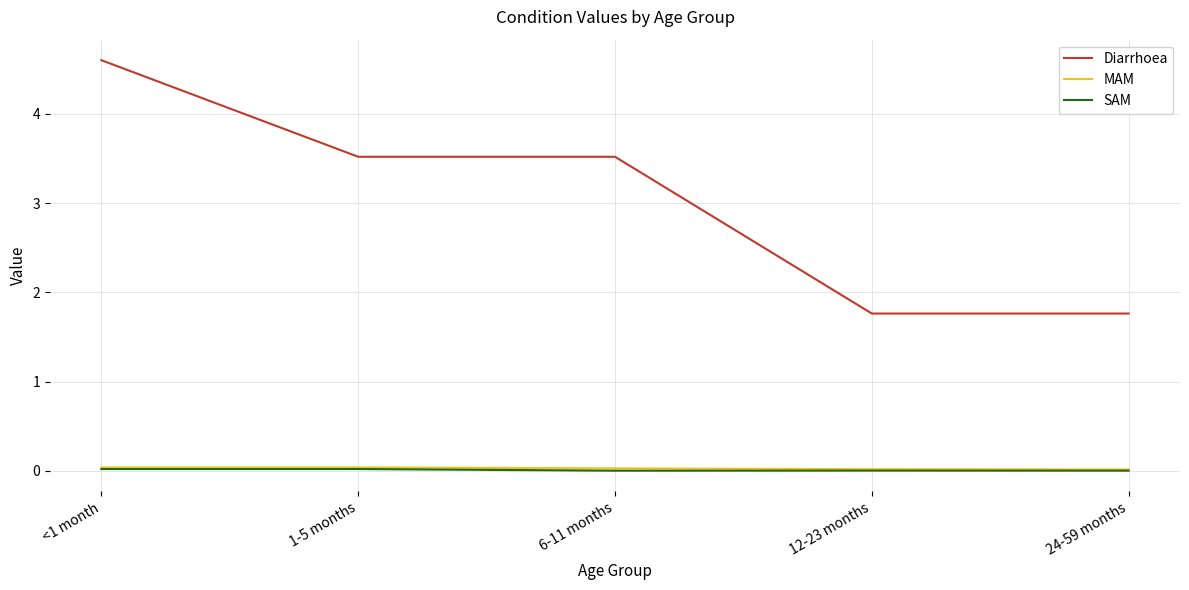

Does the chart have visible grid lines?

Yes